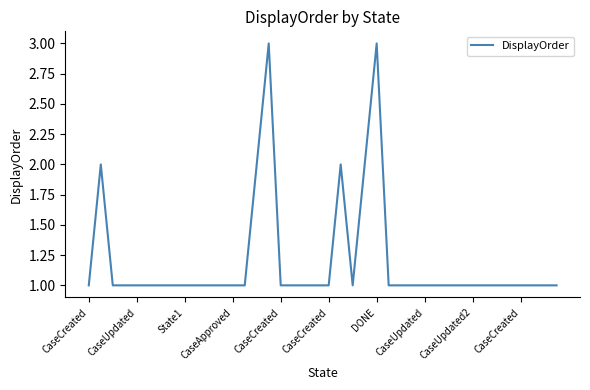

What is the sum of all values?

48